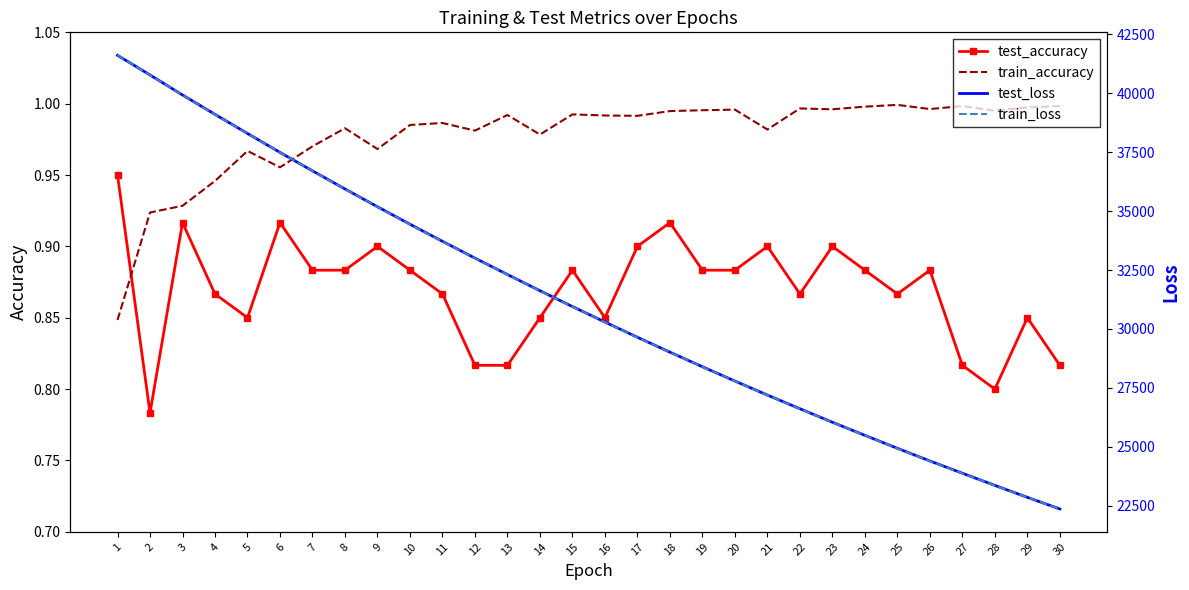

What is the average value of the train_accuracy series?

1.0